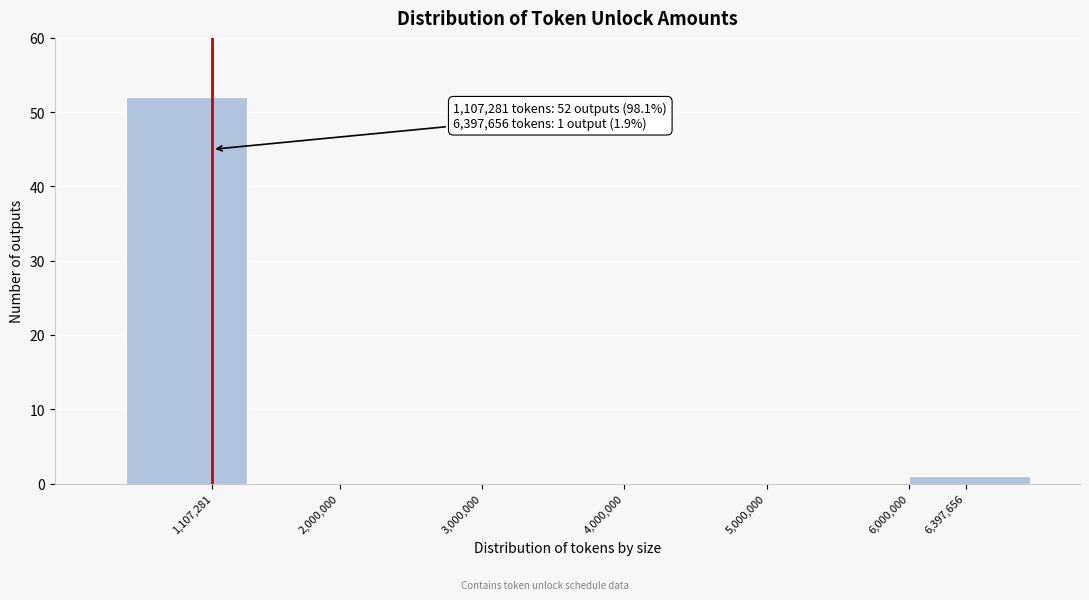

Reading left to right, transcribe all the data shown in this chart.

1,107,281=52	2,000,000=0	3,000,000=0	4,000,000=0	5,000,000=0	6,397,656=1